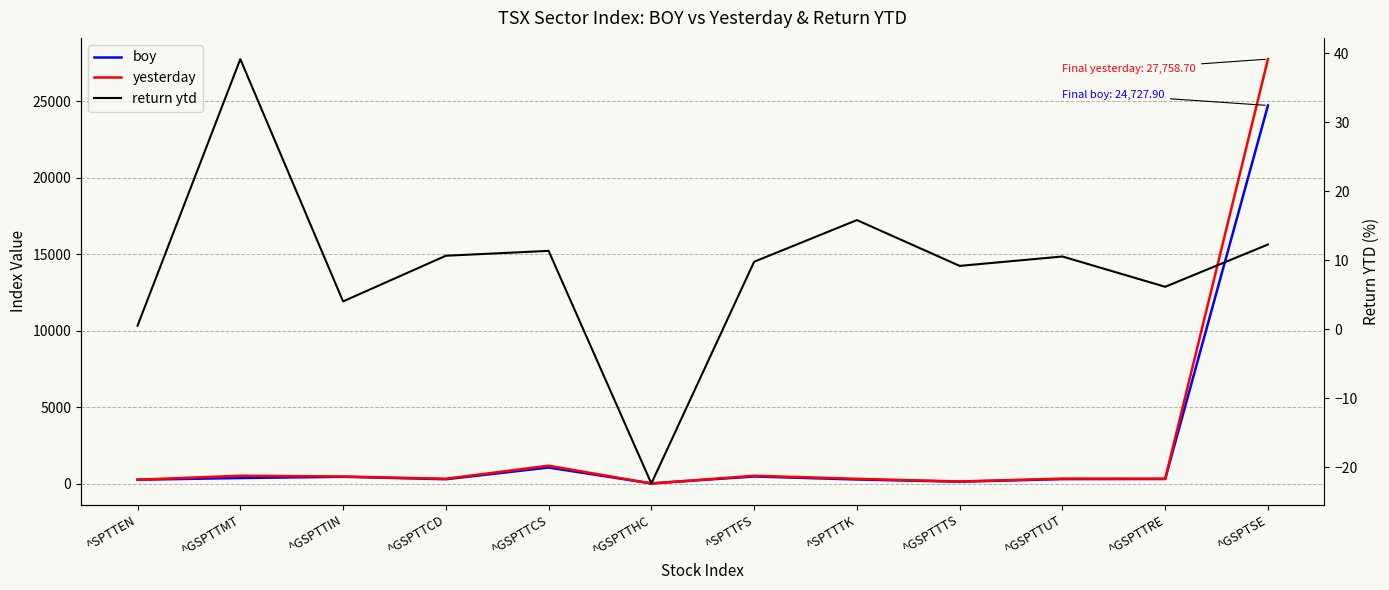

Where is the first local maximum for boy?

^GSPTTIN